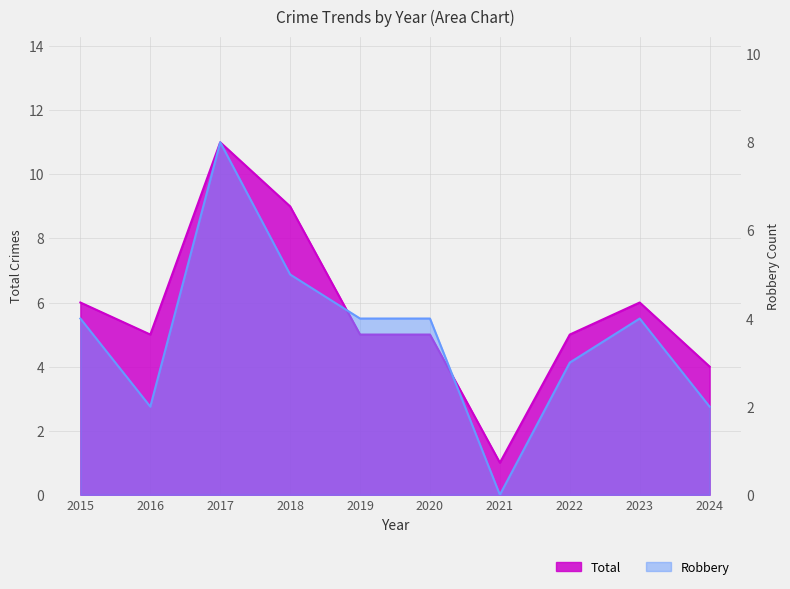

What is the value of the Total point at the 6th from the left?

5